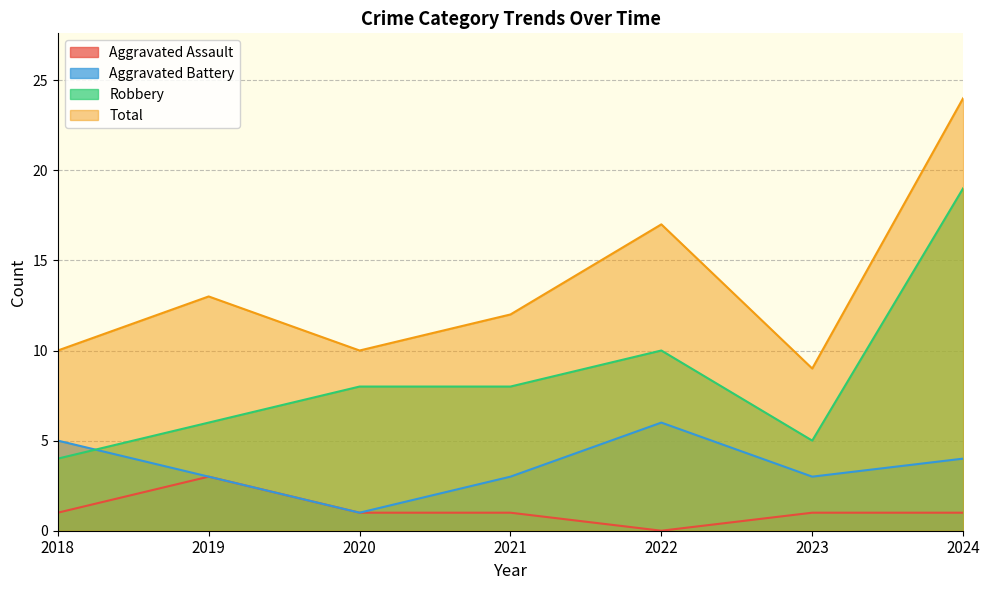

True or false: Aggravated Assault and Robbery cross at least once.

False